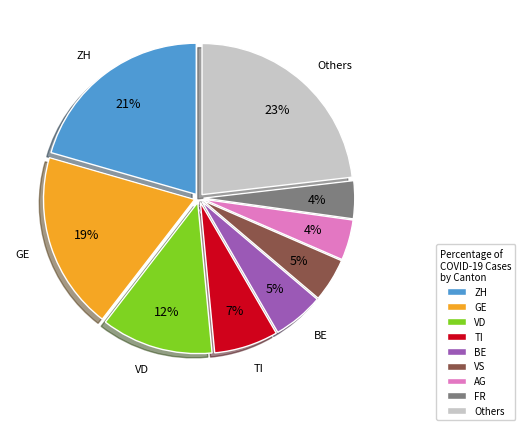

Which slice is the largest?

Others